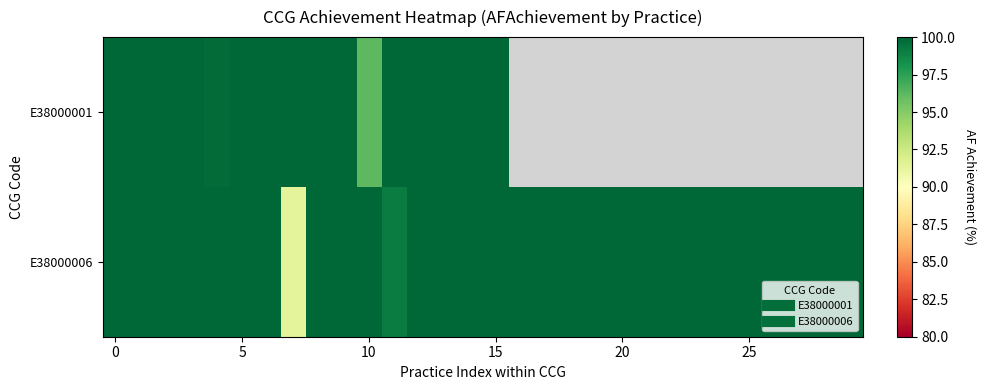

List the series in order of their peak value, highest first.

E38000001, E38000006